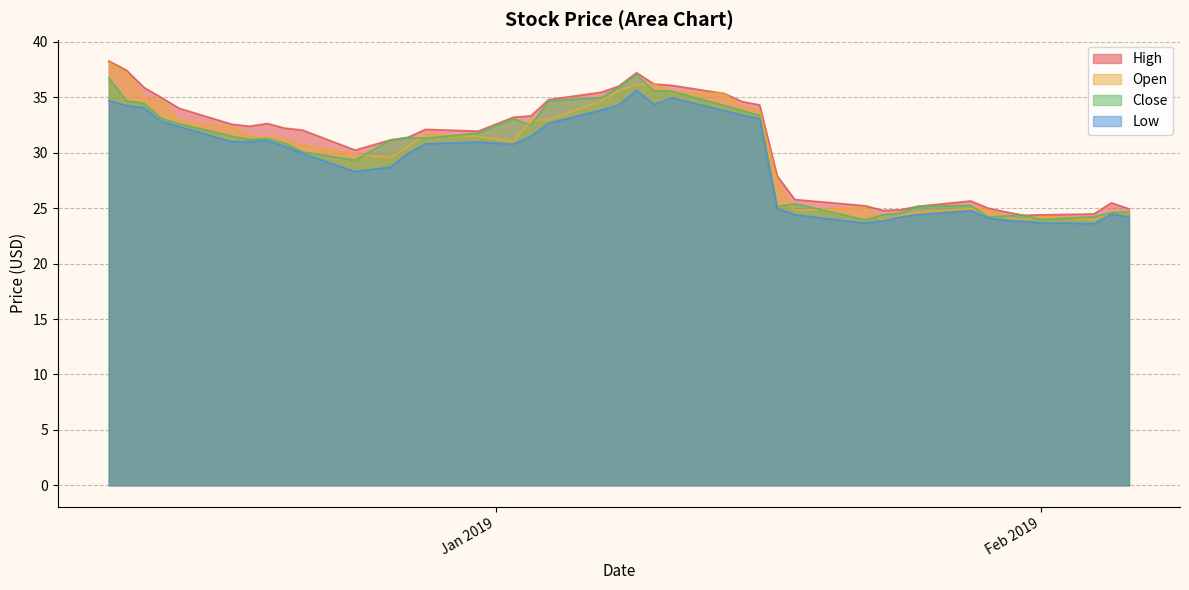

What is the highest value of the Close series?

37.0